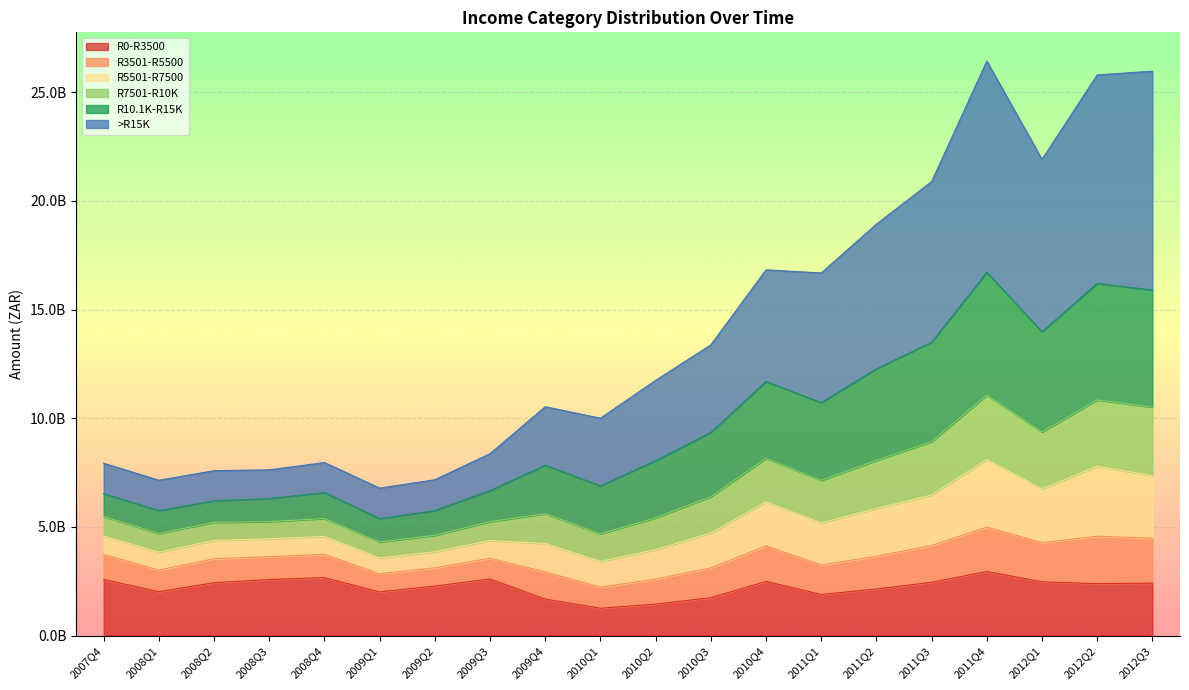

The R5501-R7500 series shows 10873670781.5 at 2012Q1. True or false?

False